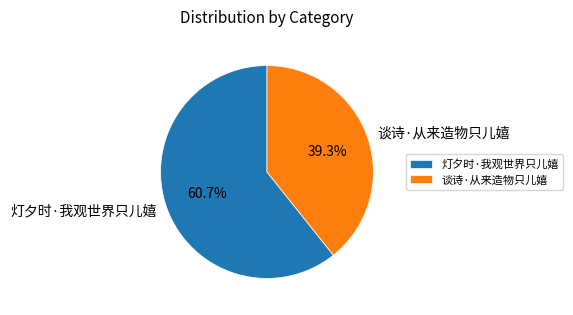

Which category accounts for the majority?

灯夕时·我观世界只儿嬉